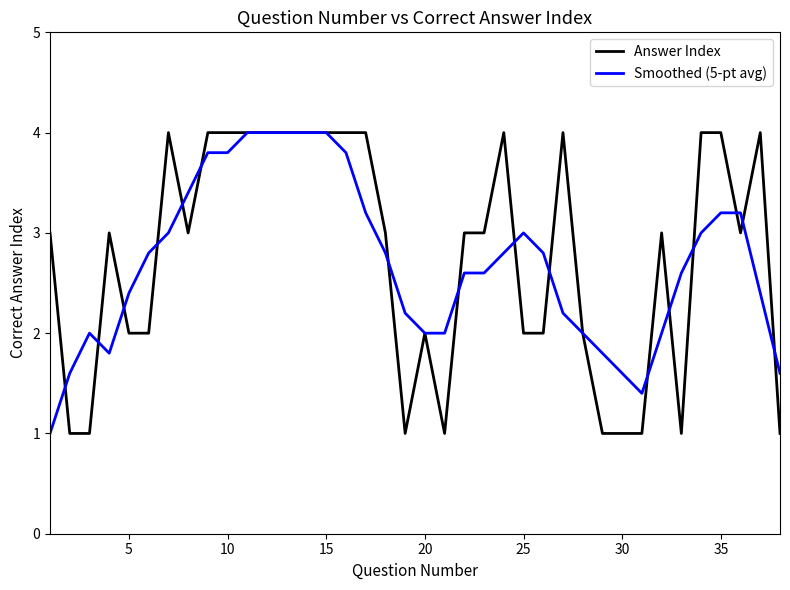

What is the highest value of the Answer Index series?

4.0